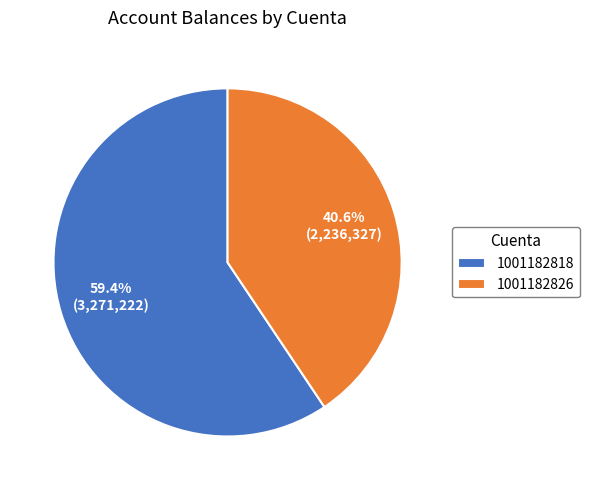

Combined, what portion of the pie is 1001182818 and 1001182826?

100.0%